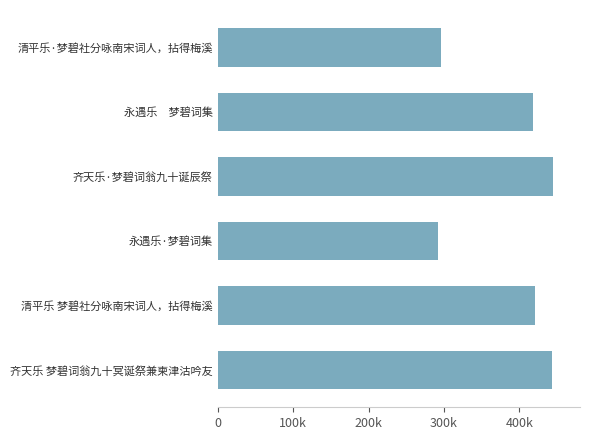

Are the bars horizontal?

Yes